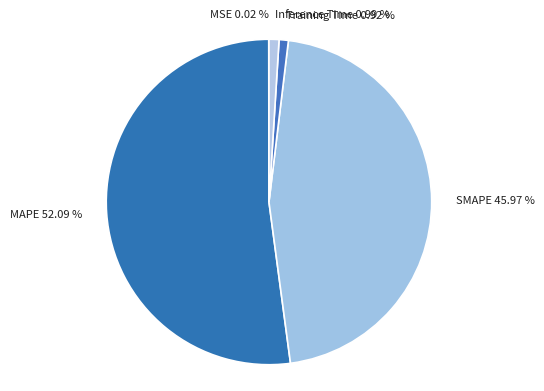

The Inference Time slice represents 11% of the pie. True or false?

False